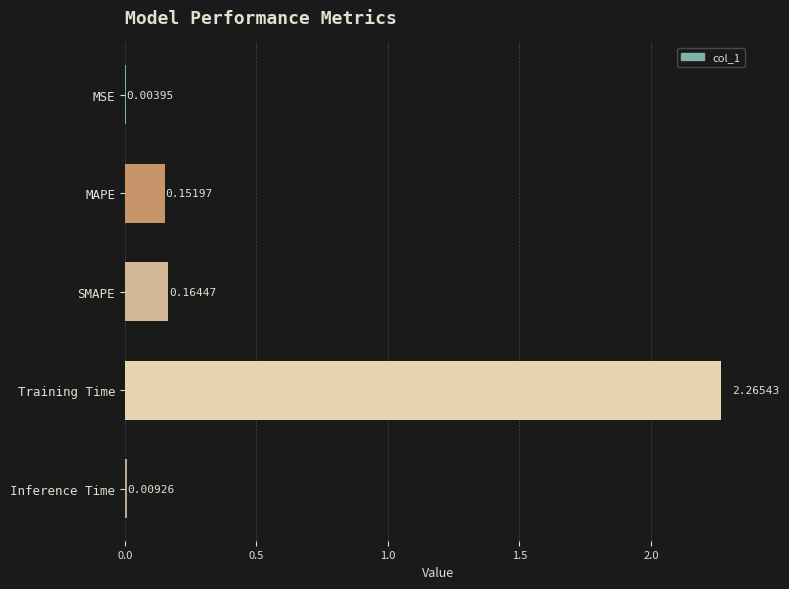

Between MAPE and SMAPE, which is larger?

SMAPE